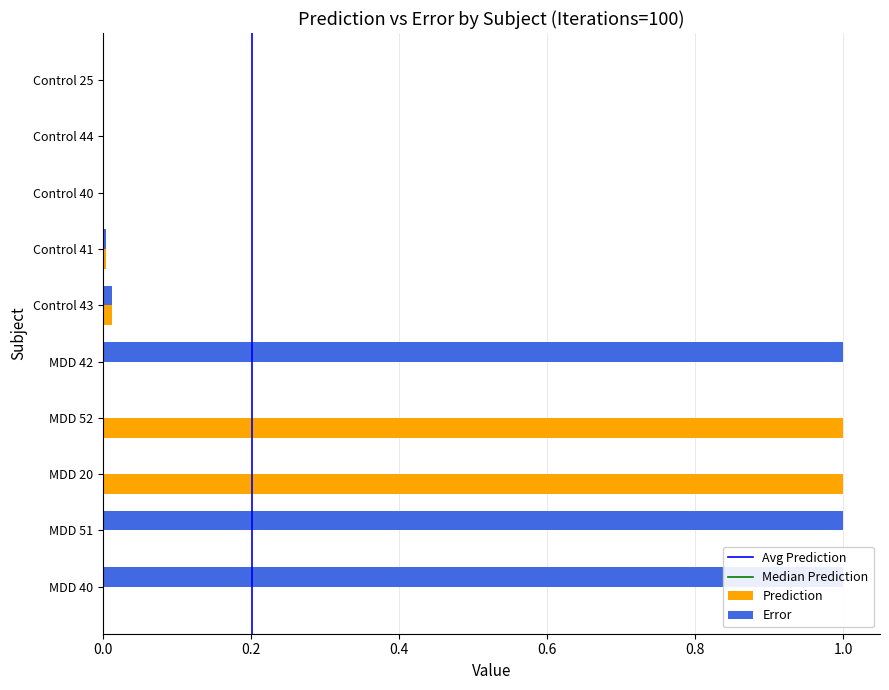

Is it true that Error equals 0.0 at MDD 20?

True